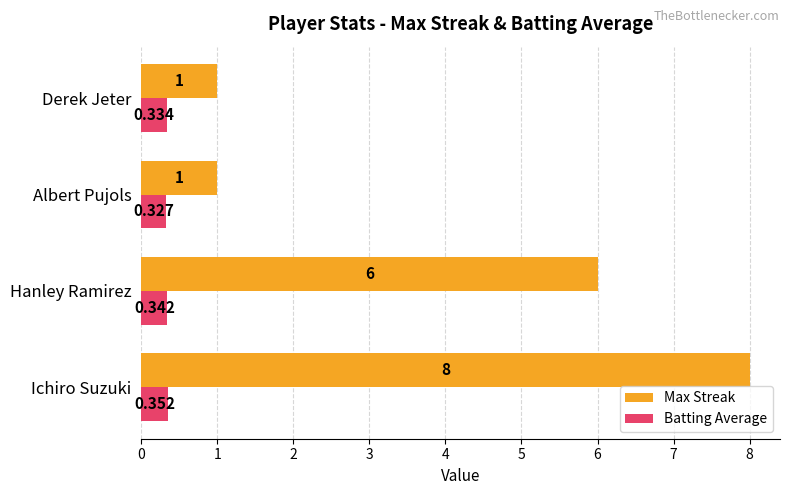

At which label is Batting Average closest to 0?

Albert Pujols